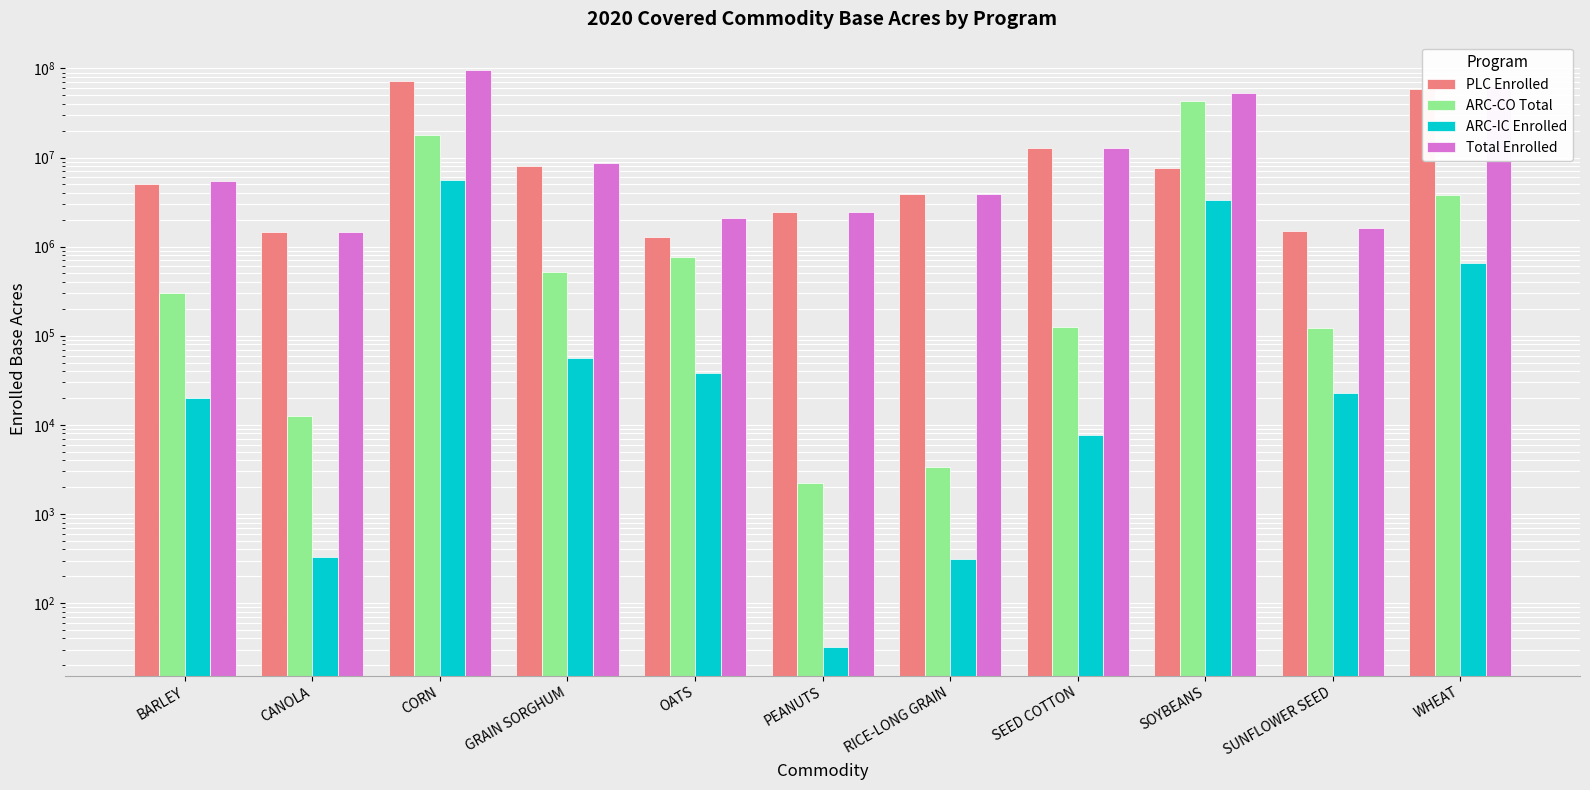

Is it true that ARC-IC Enrolled equals 11357.2 at BARLEY?

False